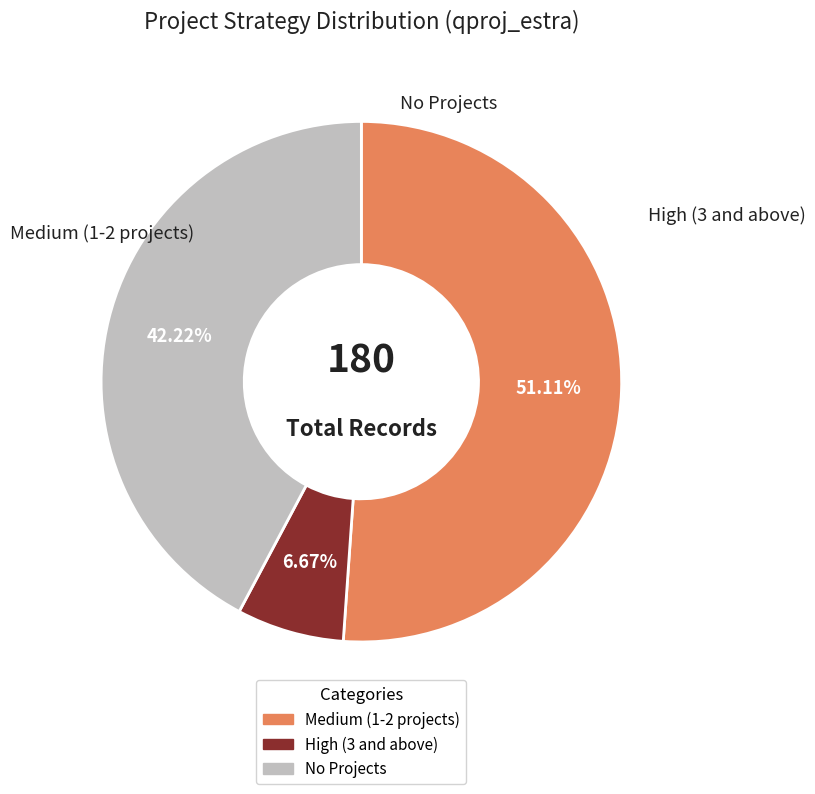

Is there any slice that represents more than half of the pie?

Yes